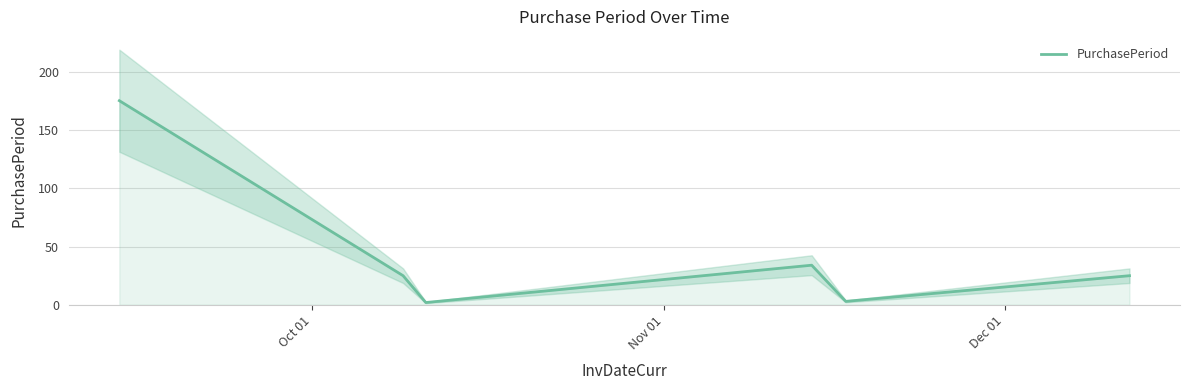

Count the number of values greater than 25.

2